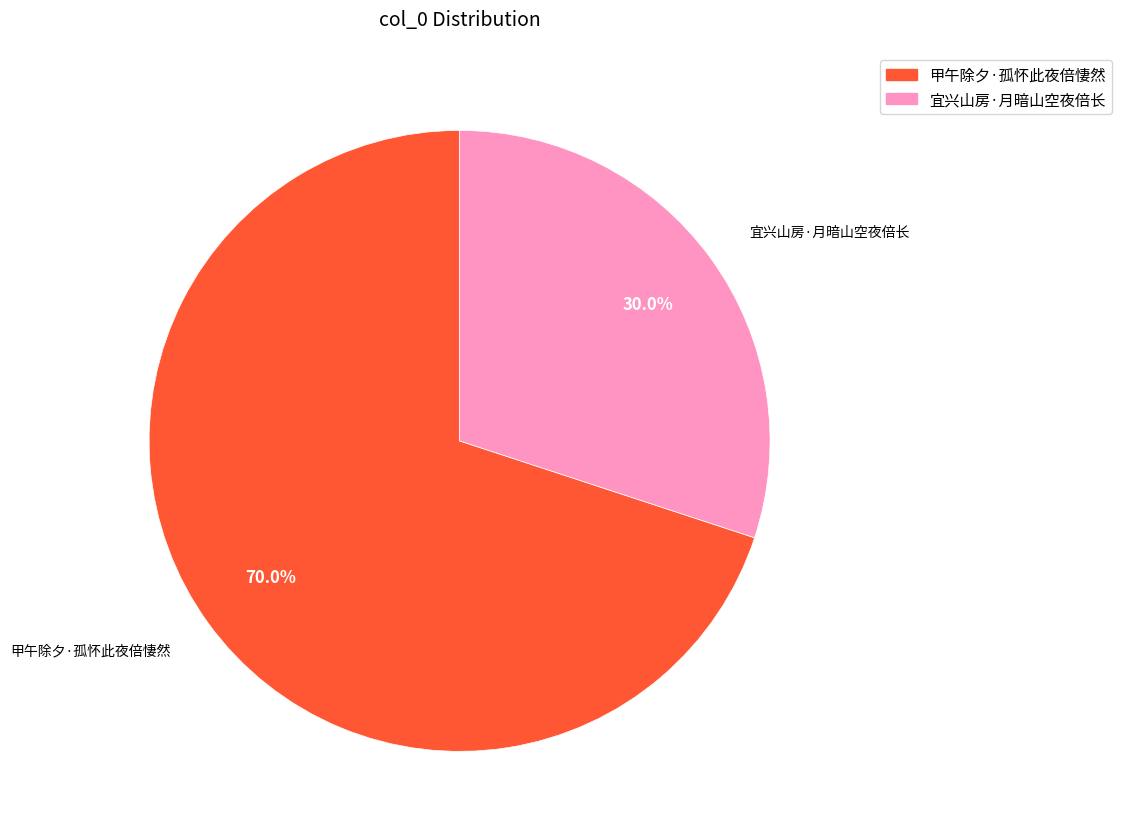

Is 宜兴山房·月暗山空夜倍长 the majority of the pie?

No